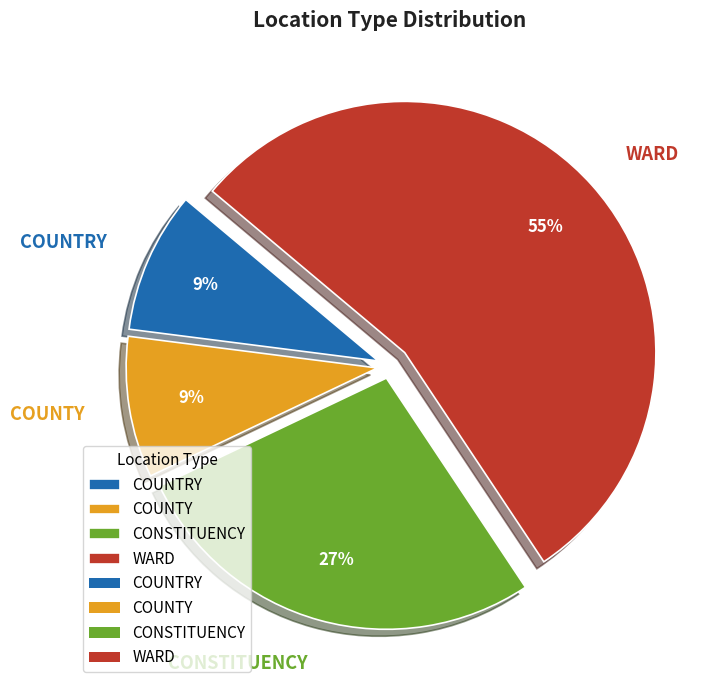

What percentage is the COUNTY slice, to the nearest percent?

9%